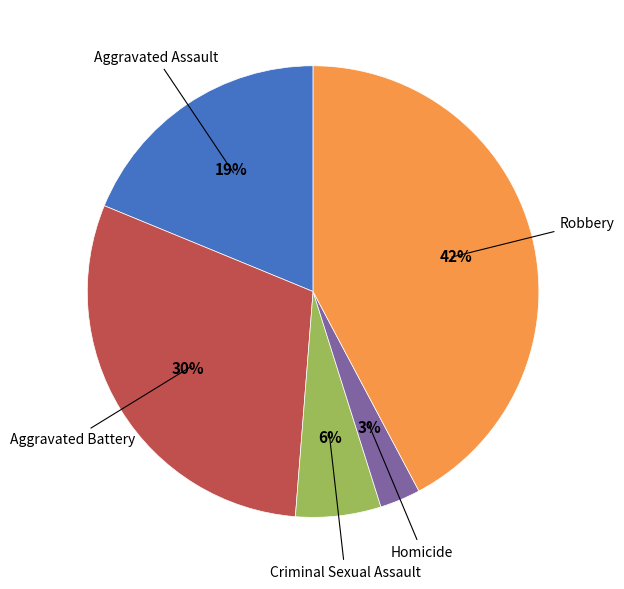

Is there a majority slice in this chart?

No